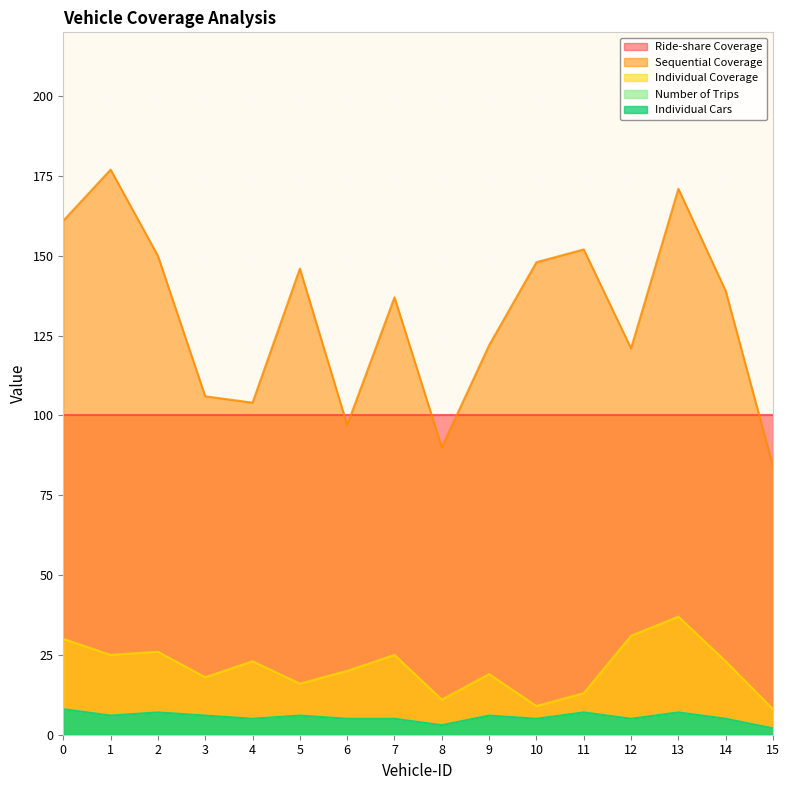

At which category does Number of Trips reach its first local peak?

2